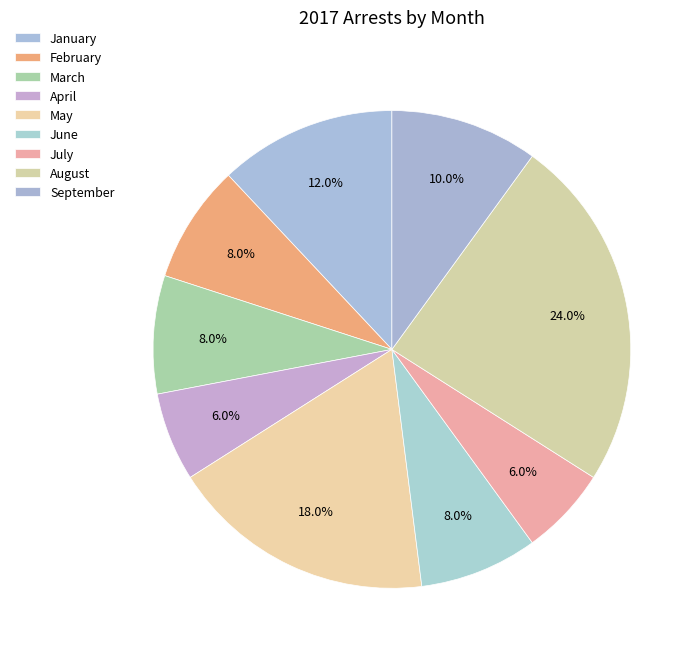

Does January account for over 50% of the chart?

No